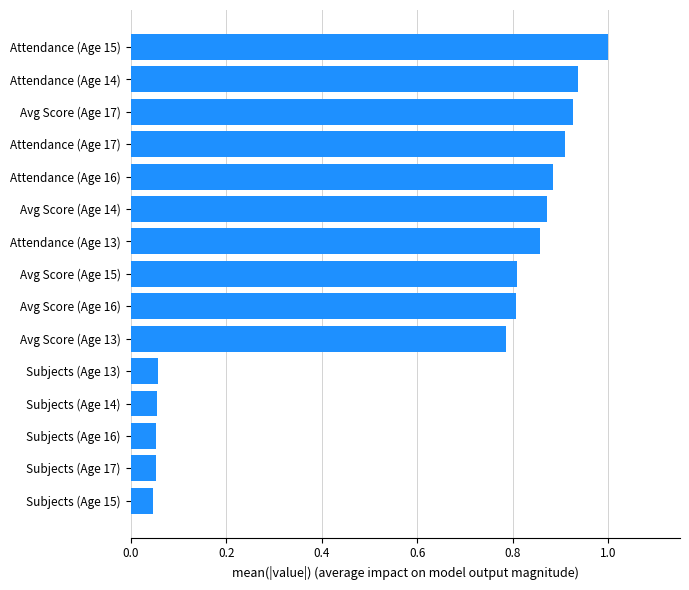

What is the difference between the maximum and minimum values?

1.0